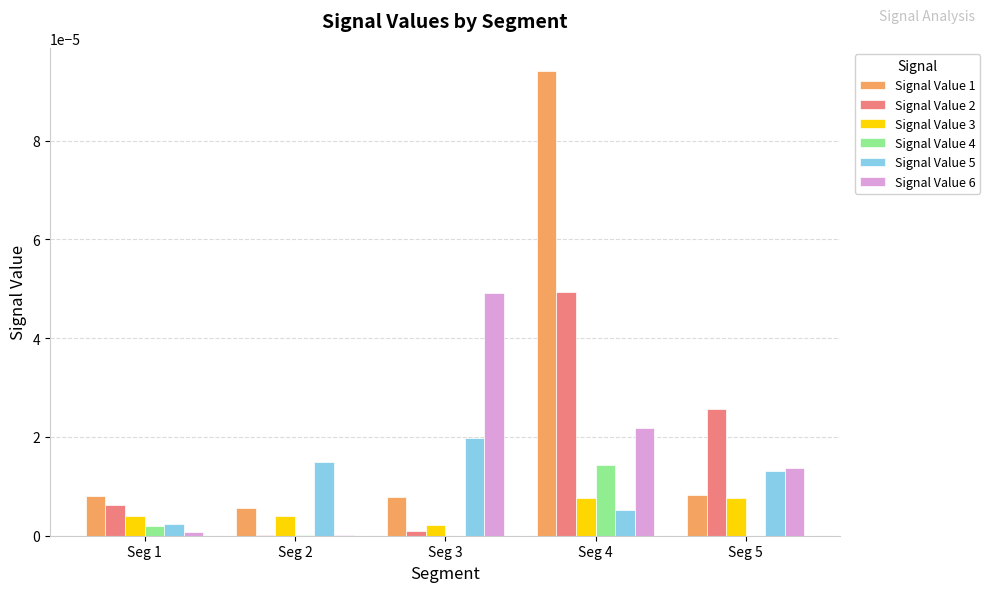

Is the value of Signal Value 1 at Seg 2 greater than the value of Signal Value 3 at Seg 3?

Yes